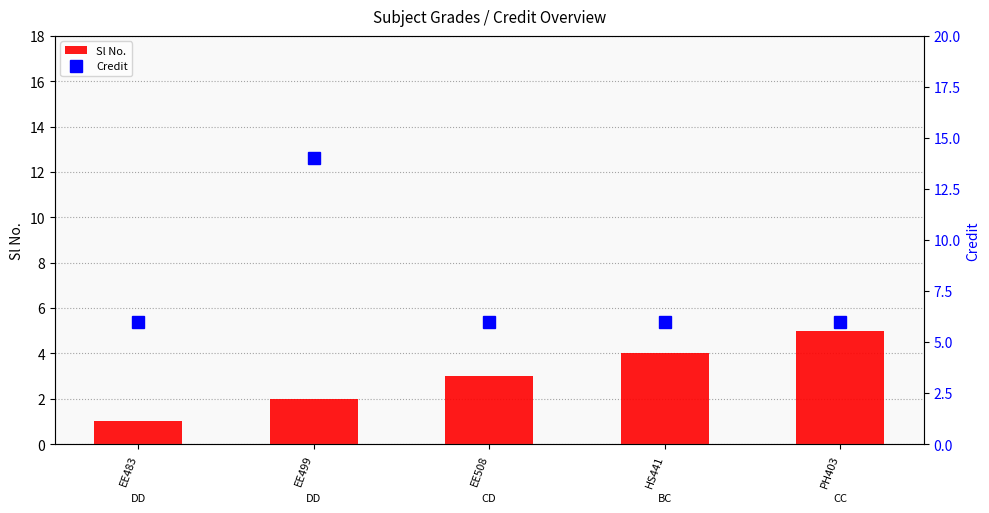

Which series has the widest spread of values?

Credit